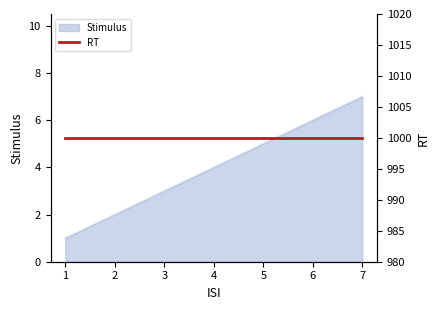

What is the sum of the values at 1 and 3?

4